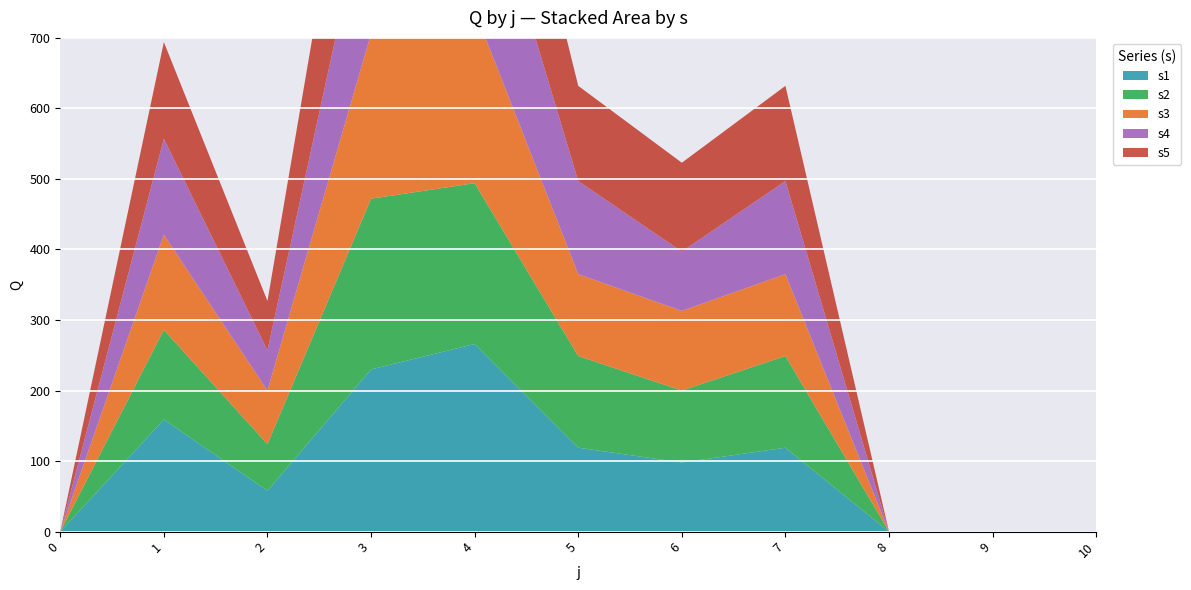

Reading left to right, list all the values displayed in this chart.

s1: 0	159	58	230	266	119	98	119	0	0	0
s2: 0	127	66	242	228	130	102	130	0	0	0
s3: 0	135	76	234	245	116	113	116	0	0	0
s4: 0	136	57	225	248	132	84	132	0	0	0
s5: 0	137	70	257	241	135	126	135	0	0	0